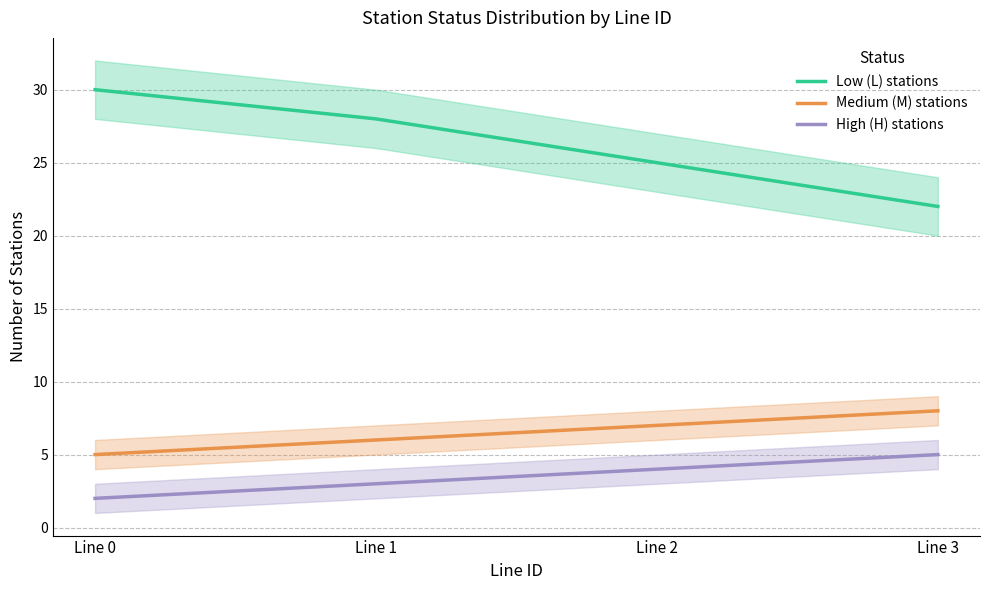

True or false: Medium (M) stations and Low (L) stations intersect in this chart.

False